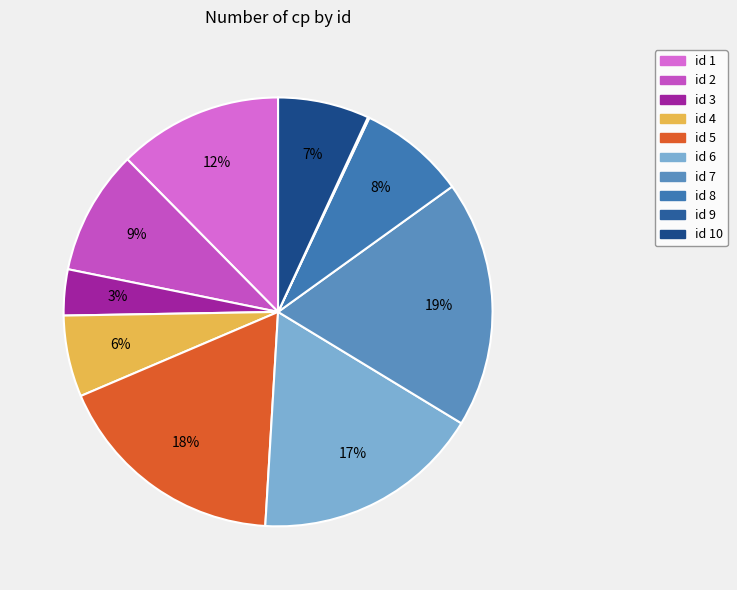

To the nearest percent, what is the average slice percentage?

10%